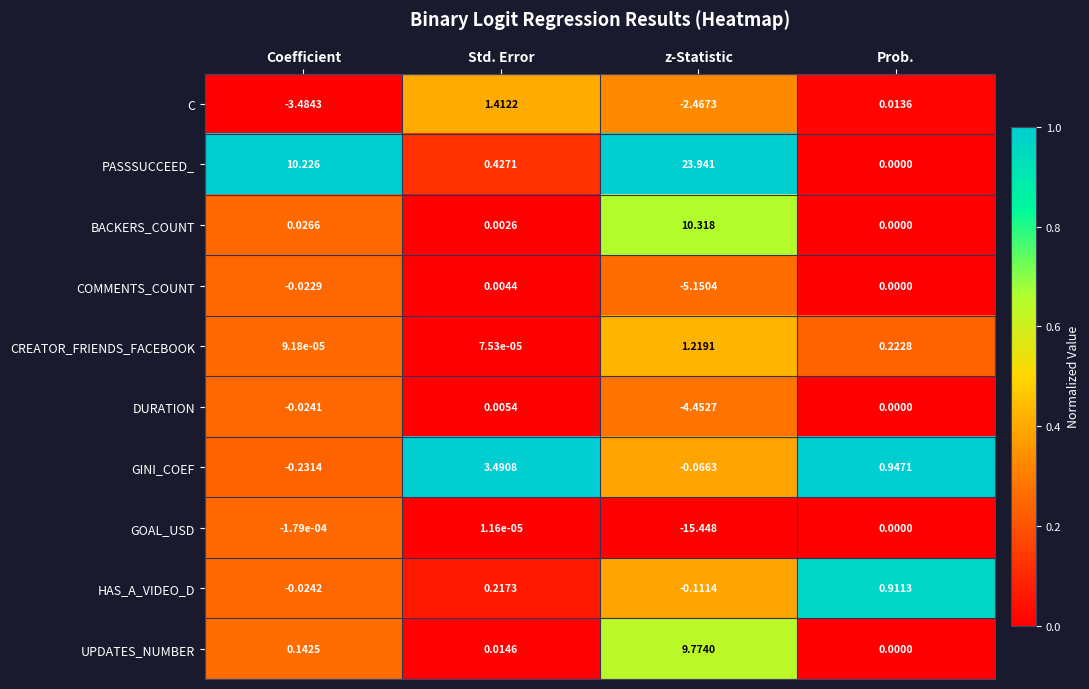

Rank the series by their maximum value, from lowest to highest.

GOAL_USD, COMMENTS_COUNT, DURATION, HAS_A_VIDEO_D, CREATOR_FRIENDS_FACEBOOK, C, GINI_COEF, UPDATES_NUMBER, BACKERS_COUNT, PASSSUCCEED_